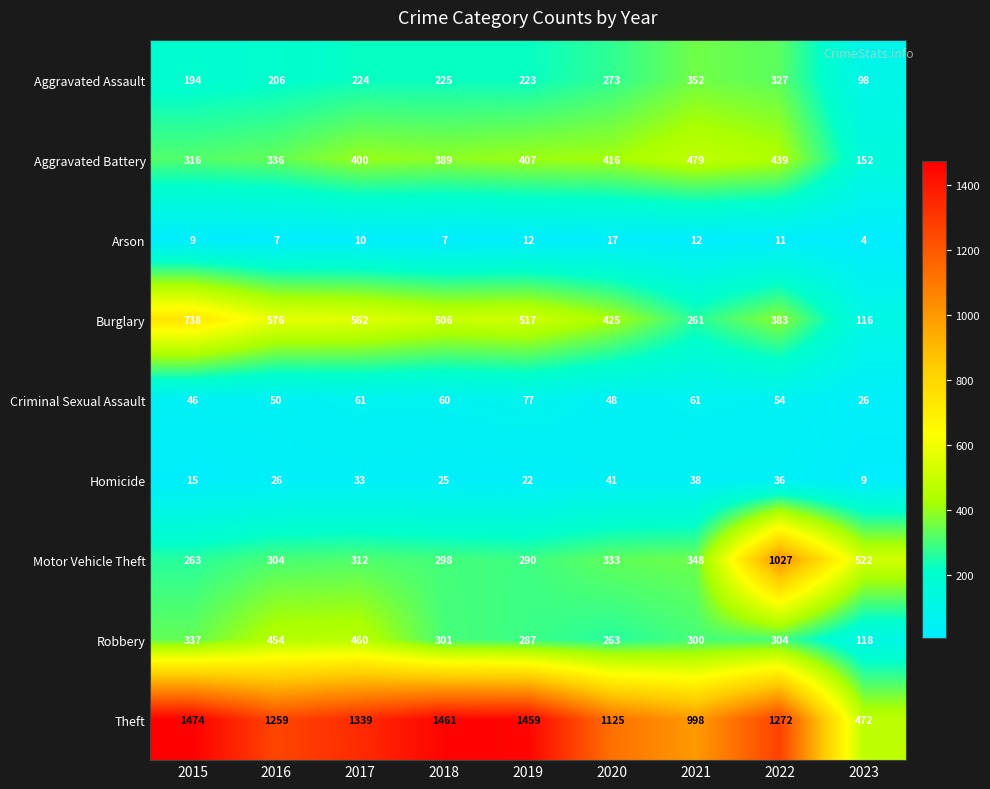

What is the smallest value displayed?

4